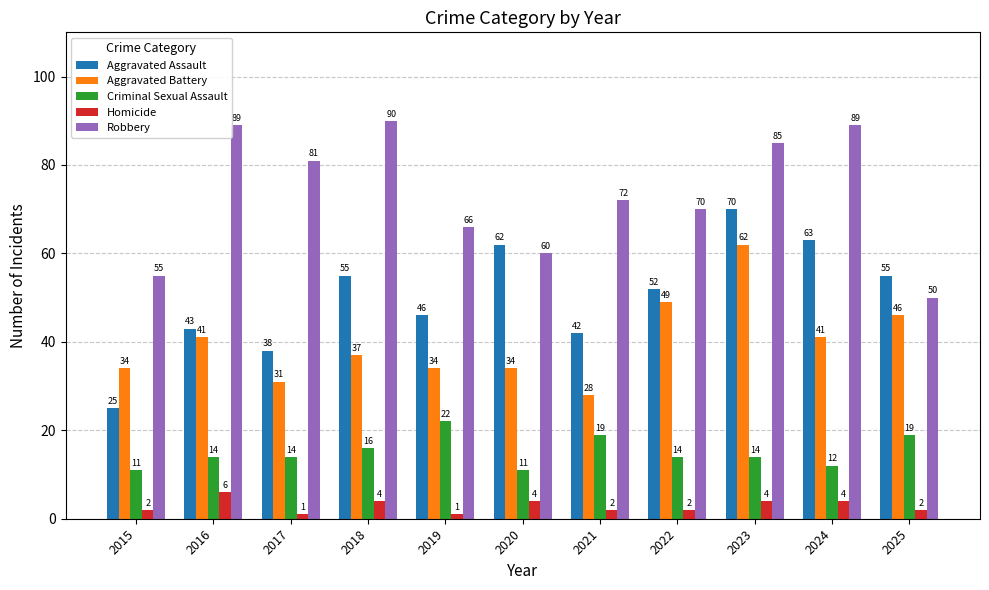

What are all the series names shown in the legend?

Aggravated Assault, Aggravated Battery, Criminal Sexual Assault, Homicide, Robbery